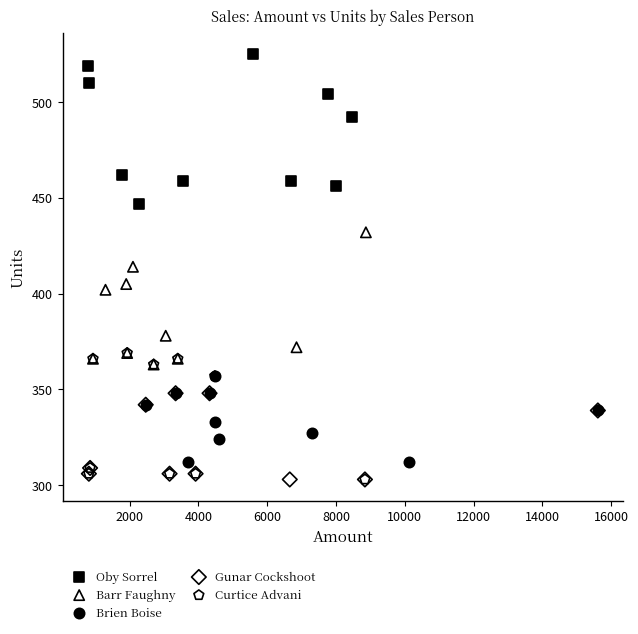

What are all the series names shown in the legend?

Oby Sorrel, Barr Faughny, Brien Boise, Gunar Cockshoot, Curtice Advani